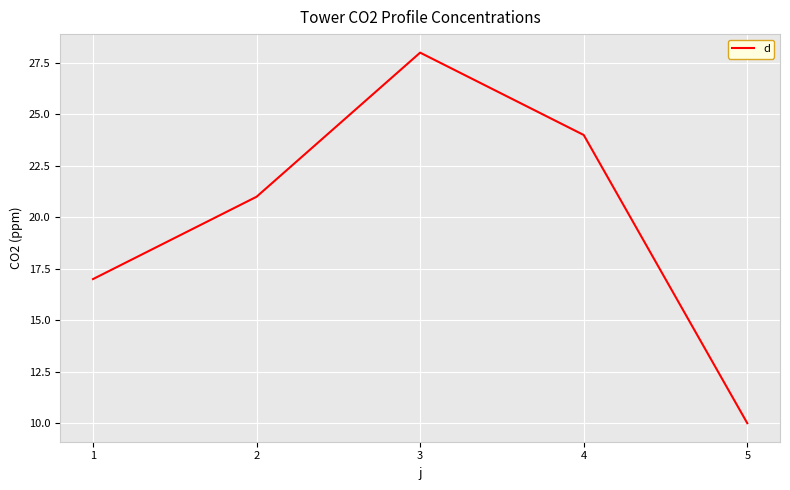

What is the approximate value at 2?

21